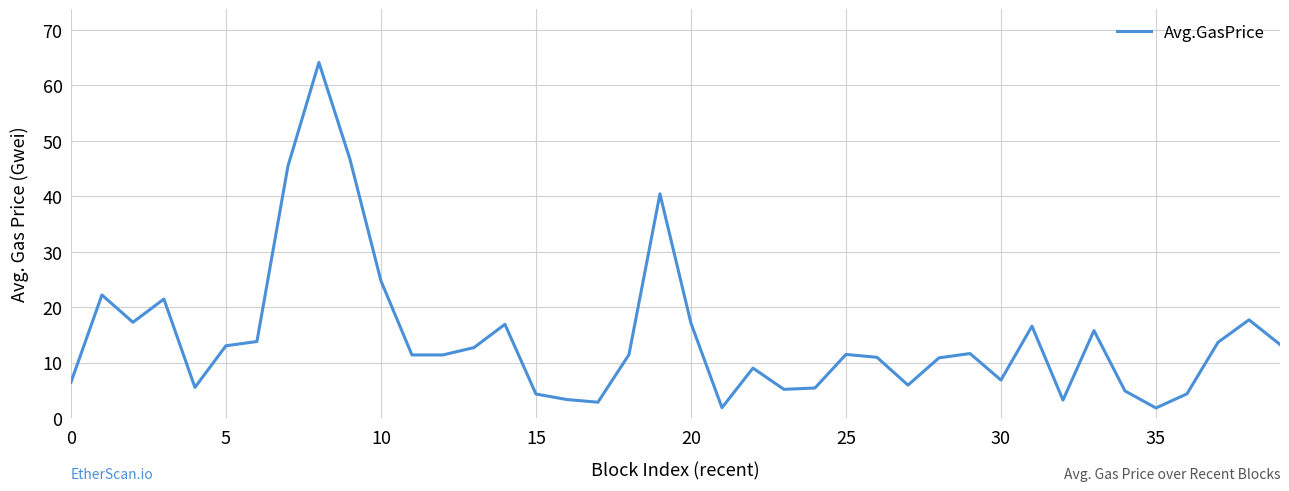

What is the difference between the maximum and minimum values?

62.3